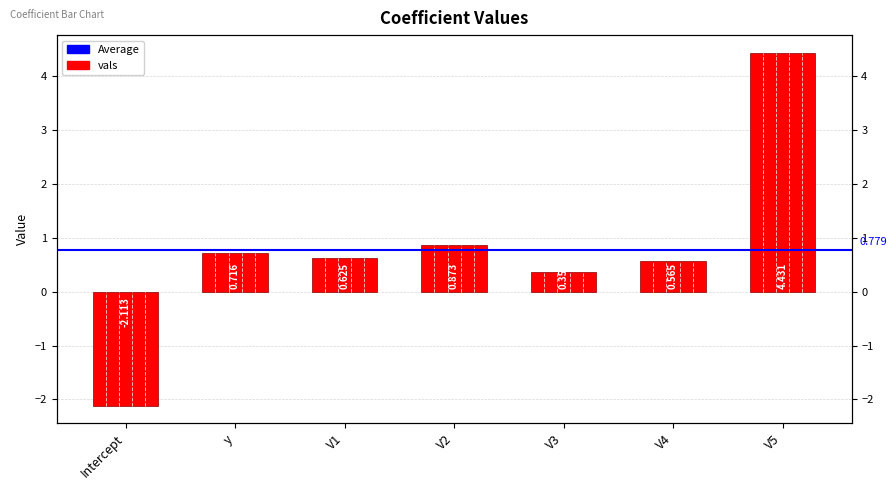

What is the maximum value shown in the chart?

4.4